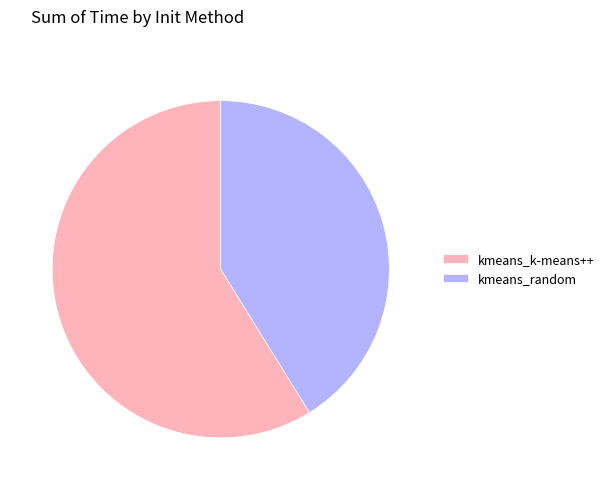

Is it true that kmeans_random is 48% of the pie?

False